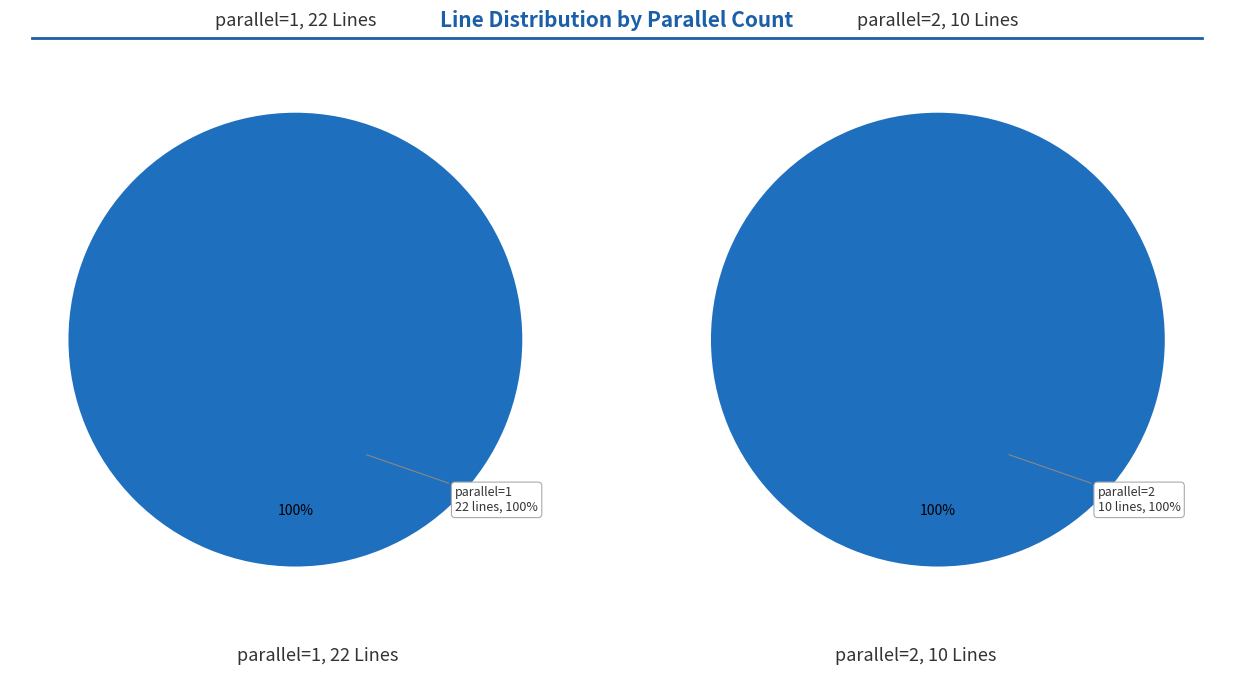

What is the change in value from parallel=1 to parallel=2?

-12